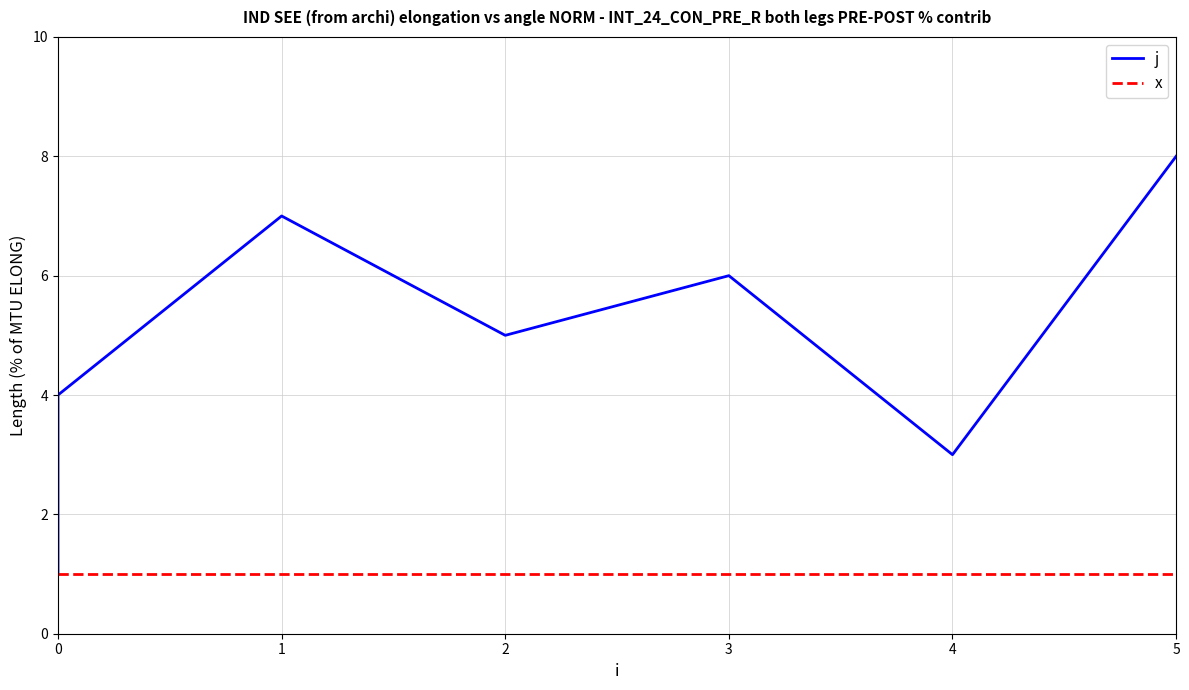

Is it true that x equals 0 at 3?

False